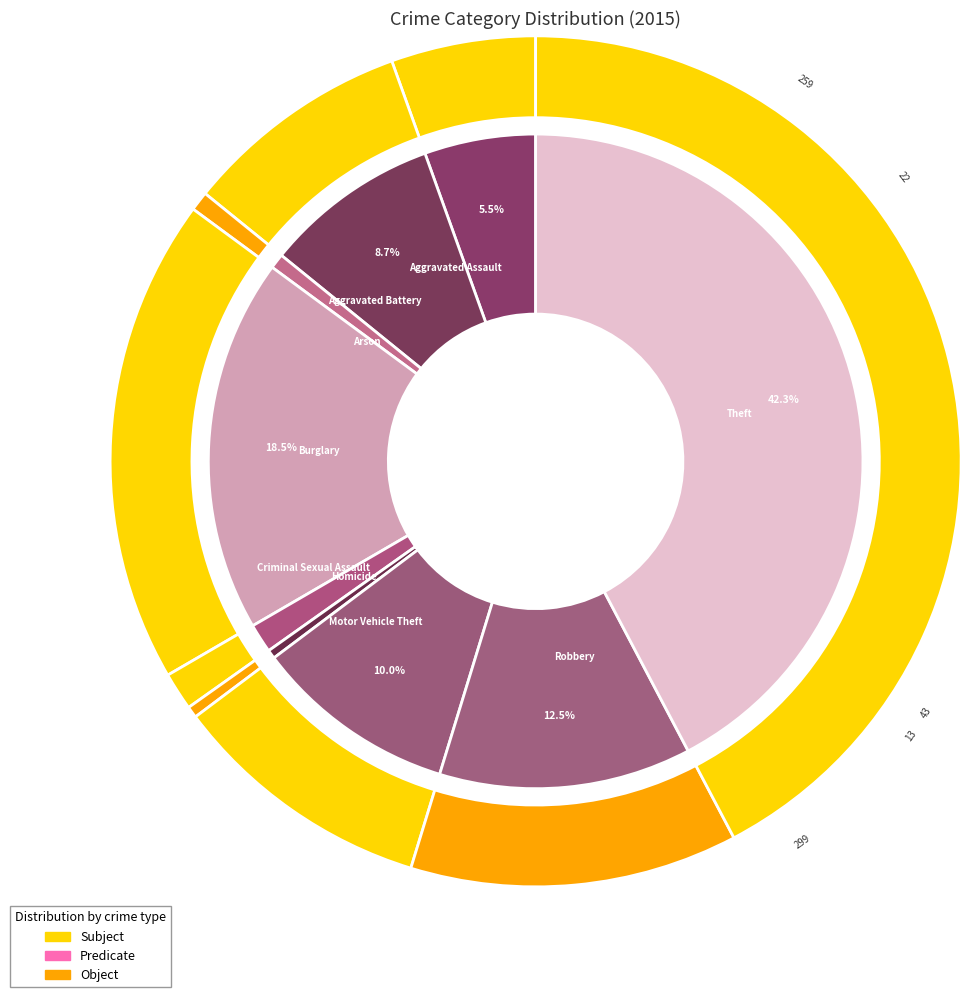

Does any single category account for the majority?

No